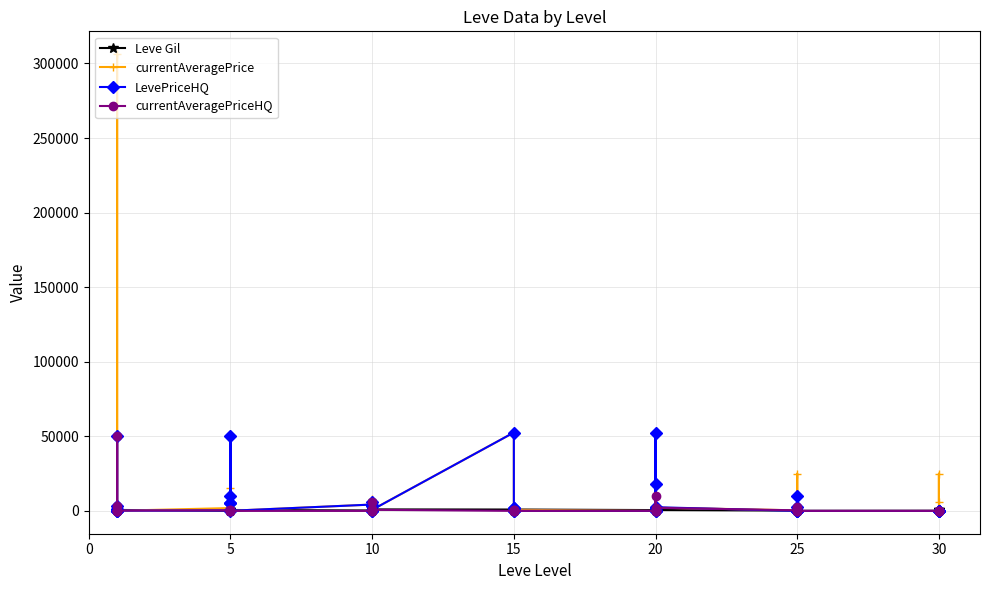

The value of LevePriceHQ at 20 is 529. True or false?

False